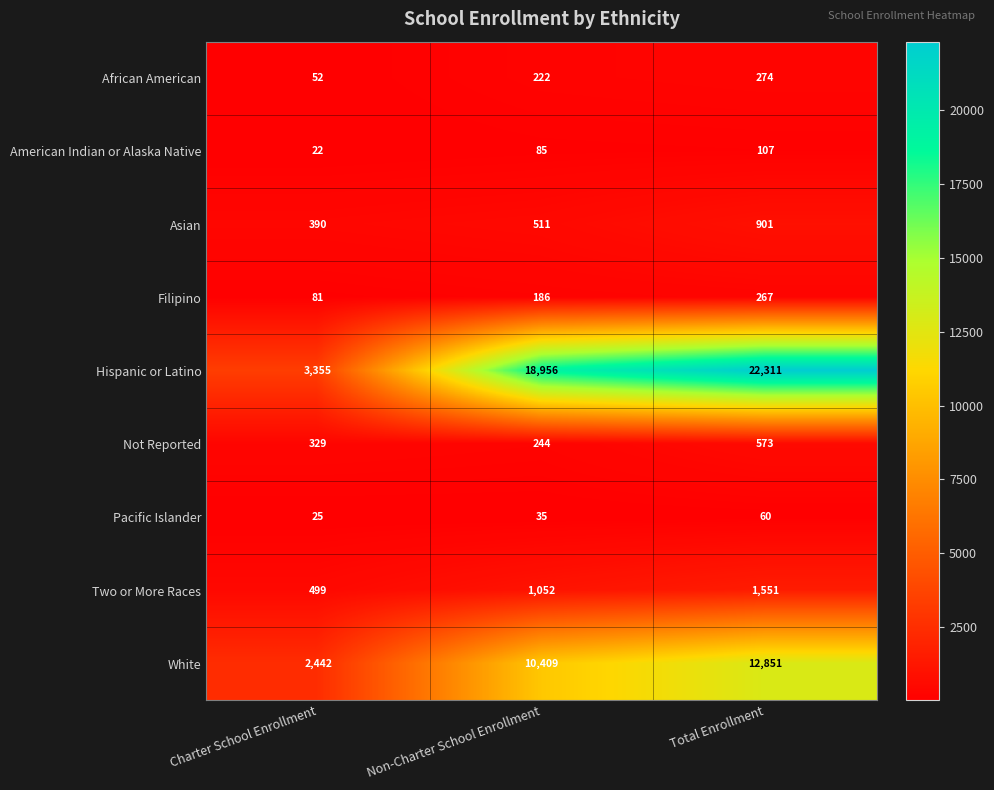

How many data points does each series have?

3